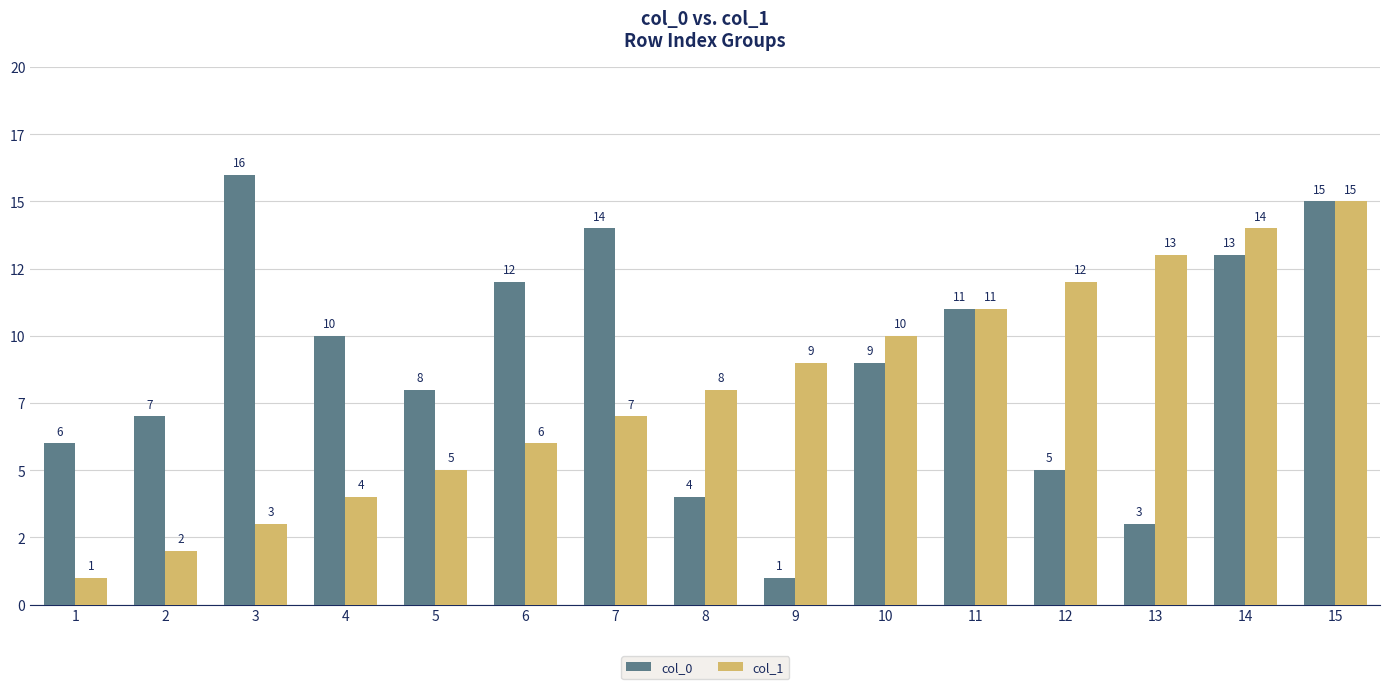

The value of col_1 at 3 is 3. True or false?

True